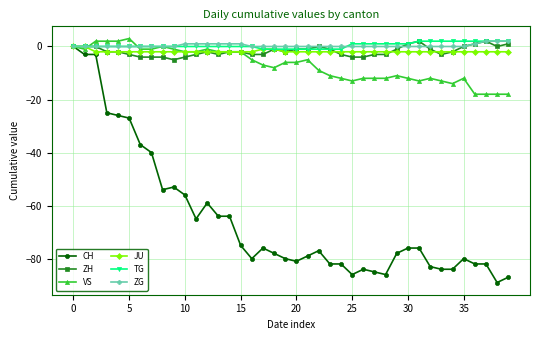

Reading left to right, transcribe all the data shown in this chart.

CH: 0	-3	-3	-25	-26	-27	-37	-40	-54	-53	-56	-65	-59	-64	-64	-75	-80	-76	-78	-80	-81	-79	-77	-82	-82	-86	-84	-85	-86	-78	-76	-76	-83	-84	-84	-80	-82	-82	-89	-87
ZH: 0	0	0	-2	-2	-3	-4	-4	-4	-5	-4	-3	-2	-3	-2	-2	-3	-3	-1	-2	-1	-1	0	-1	-3	-4	-4	-3	-3	-1	1	2	-1	-3	-2	0	1	2	0	1
VS: 0	-1	2	2	2	3	-1	-1	0	-1	-2	-2	-1	-2	-2	-2	-5	-7	-8	-6	-6	-5	-9	-11	-12	-13	-12	-12	-12	-11	-12	-13	-12	-13	-14	-12	-18	-18	-18	-18
JU: 0	0	-2	-2	-2	-2	-2	-2	-2	-2	-2	-2	-2	-2	-2	-2	-2	-1	-1	-2	-2	-2	-2	-2	-2	-2	-2	-2	-2	-2	-2	-2	-2	-2	-2	-2	-2	-2	-2	-2
TG: 0	0	0	0	0	0	0	0	0	0	0	0	0	0	0	0	0	-1	-1	-1	-1	-1	-1	-1	-1	1	1	1	1	1	1	2	2	2	2	2	2	2	2	2
ZG: 0	0	0	0	0	0	0	0	0	0	1	1	1	1	1	1	0	0	0	0	0	0	0	0	0	0	0	0	0	0	0	0	0	0	0	0	1	2	2	2